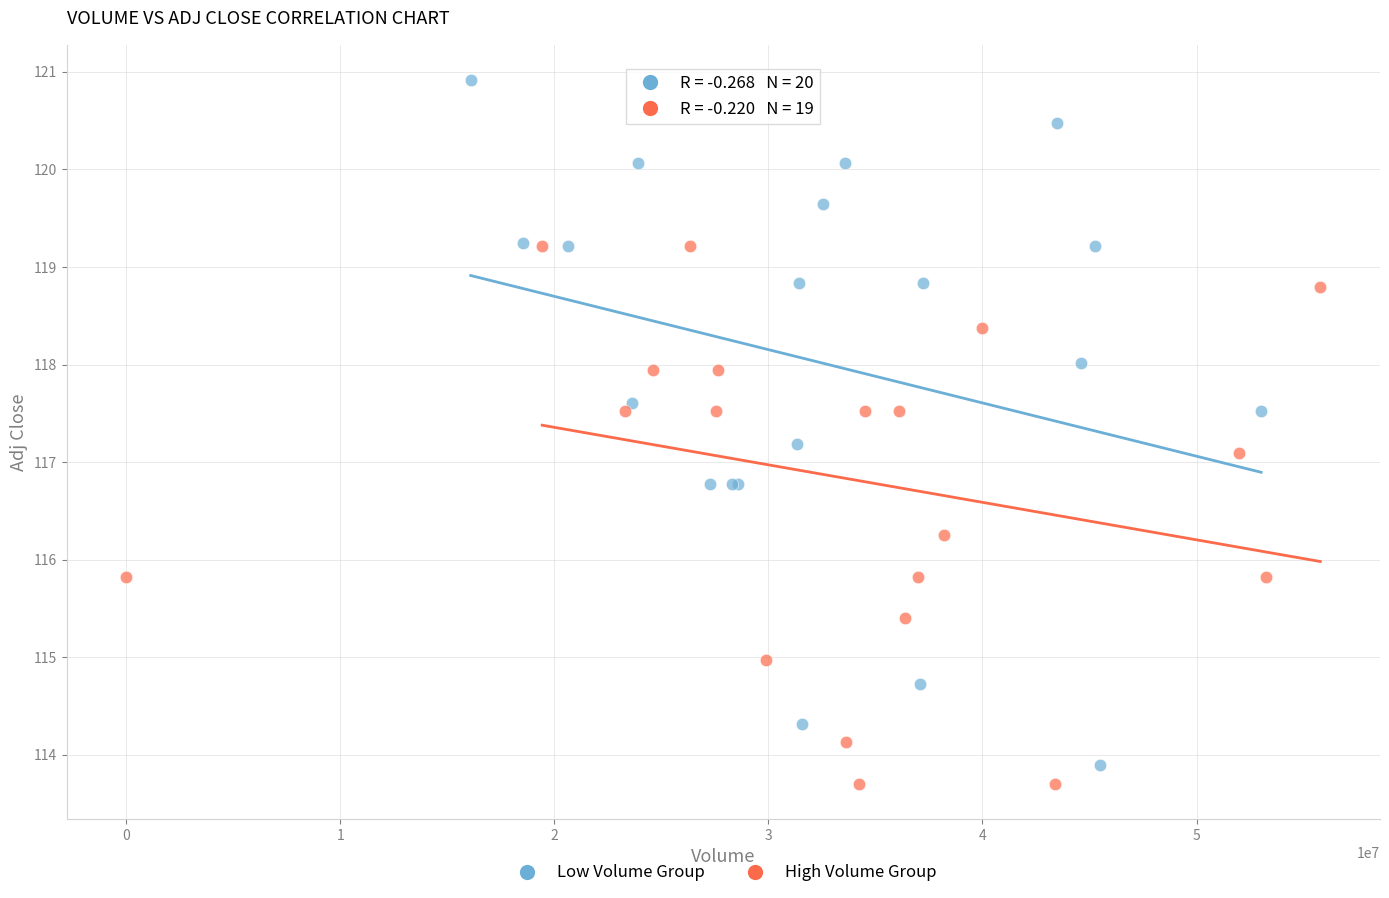

Which series contains the highest Y value?

Low Volume Group